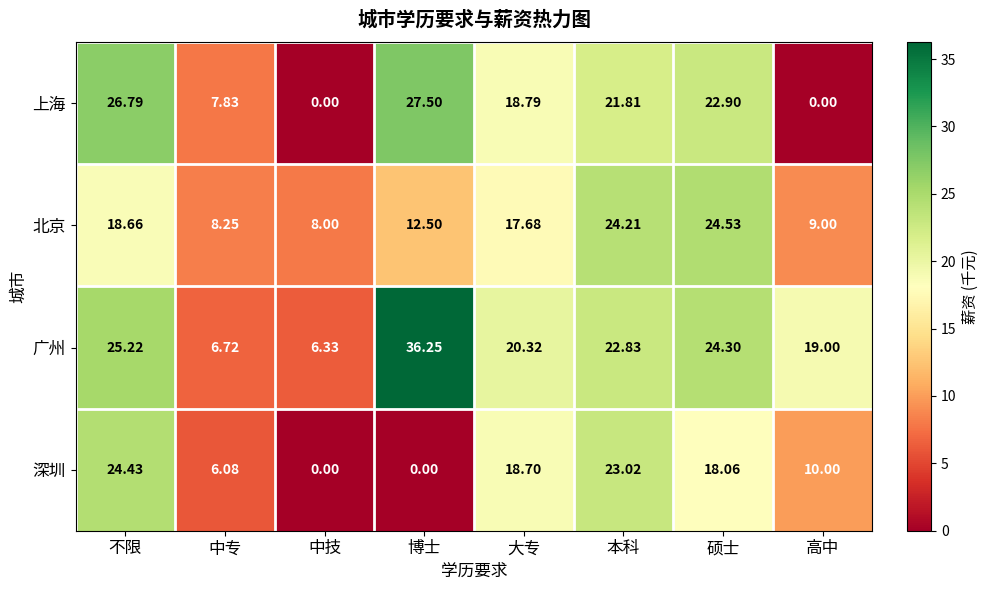

Where does the 北京 series first go above 17?

不限